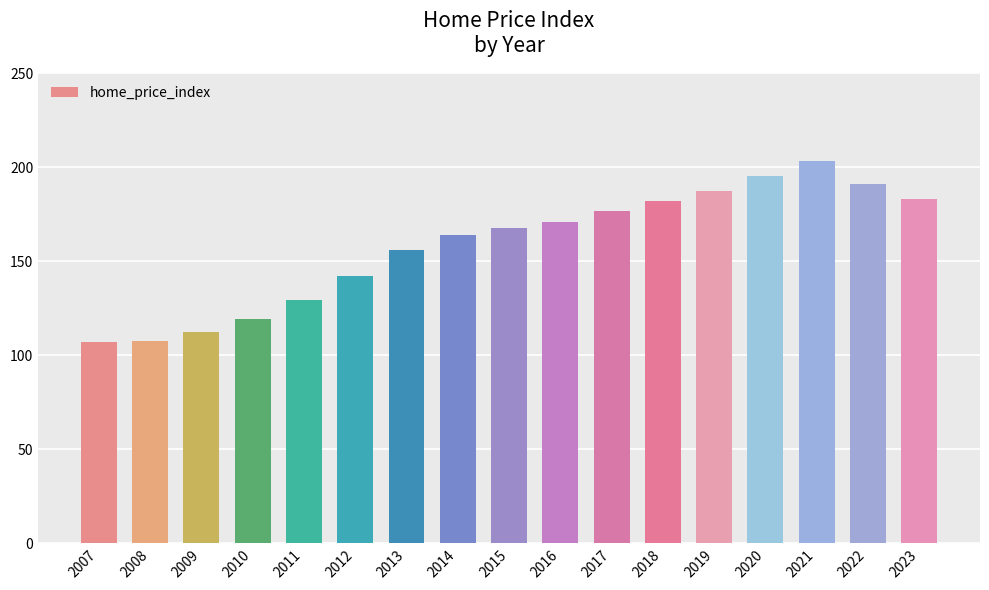

The value at 2008 is 107.6. True or false?

True